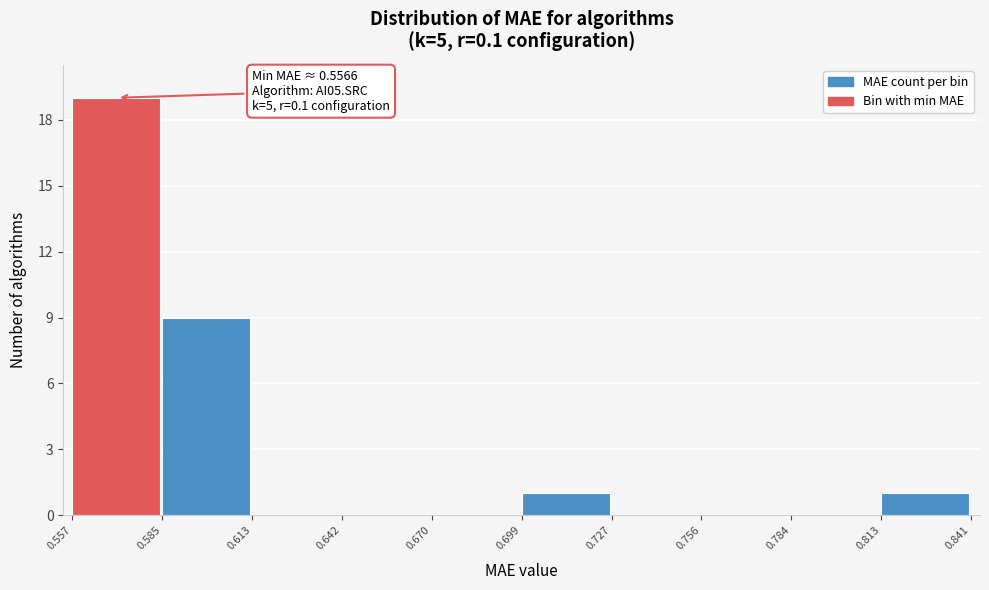

Which range on the x-axis has the tallest bar?

0.557 to 0.585